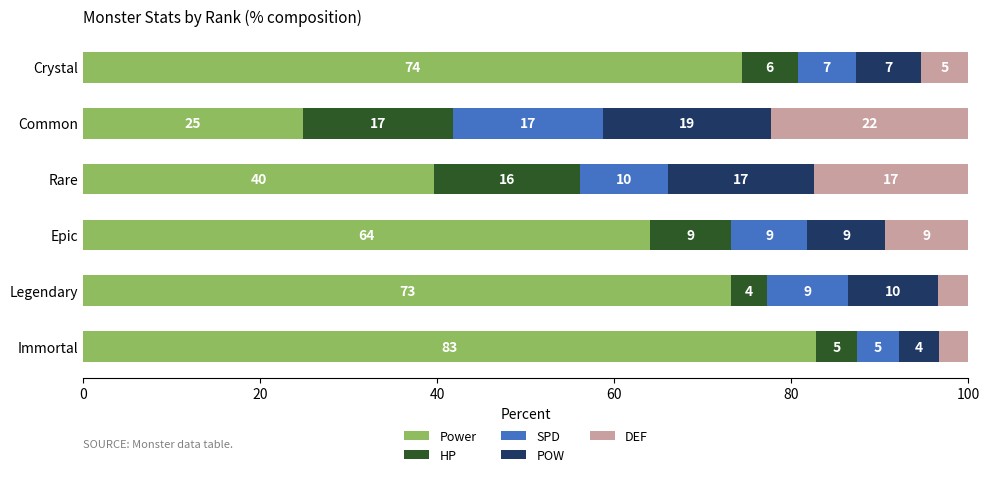

What are all the series names shown in the legend?

Power, HP, SPD, POW, DEF